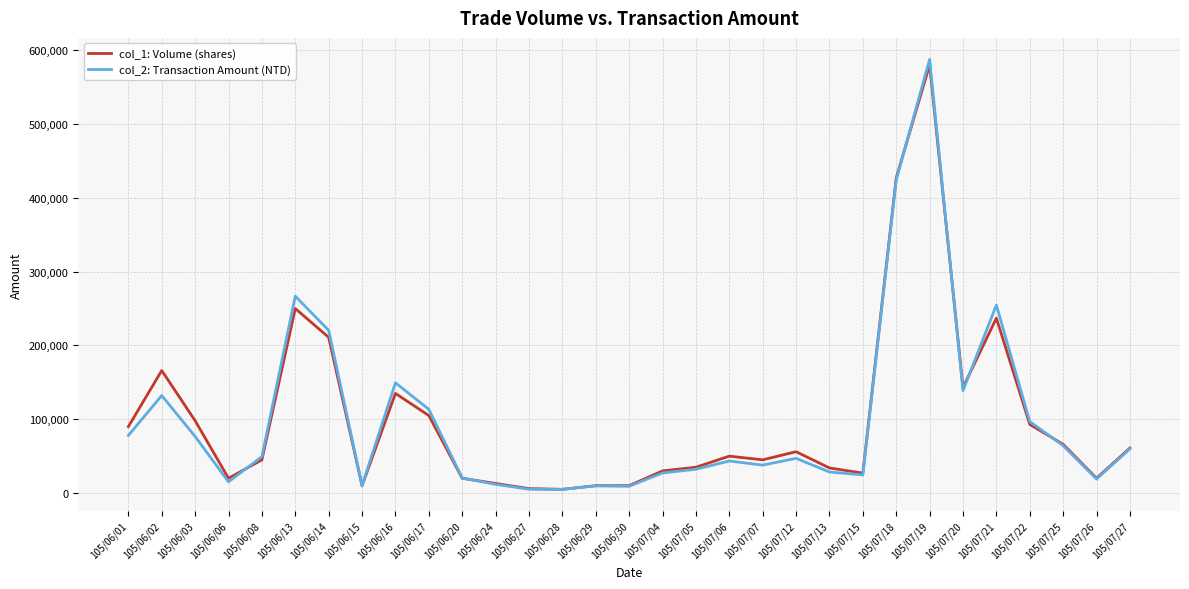

Between 105/06/01 and 105/07/07, which series saw the biggest shift?

col_1: Volume (shares)